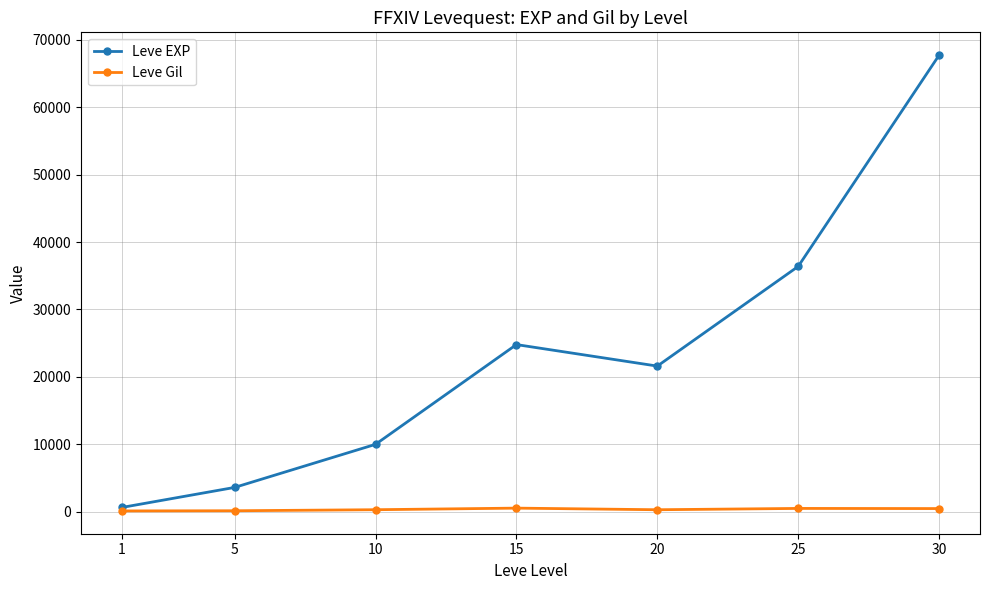

At which category is the sum across all series the highest?

30